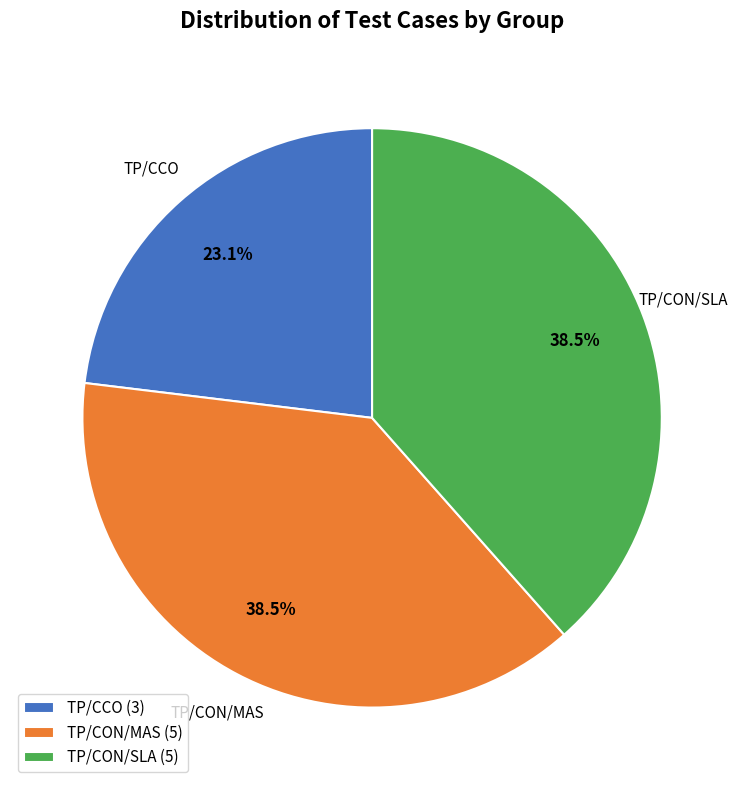

Is the sum of TP/CCO and TP/CON/SLA greater than half?

Yes